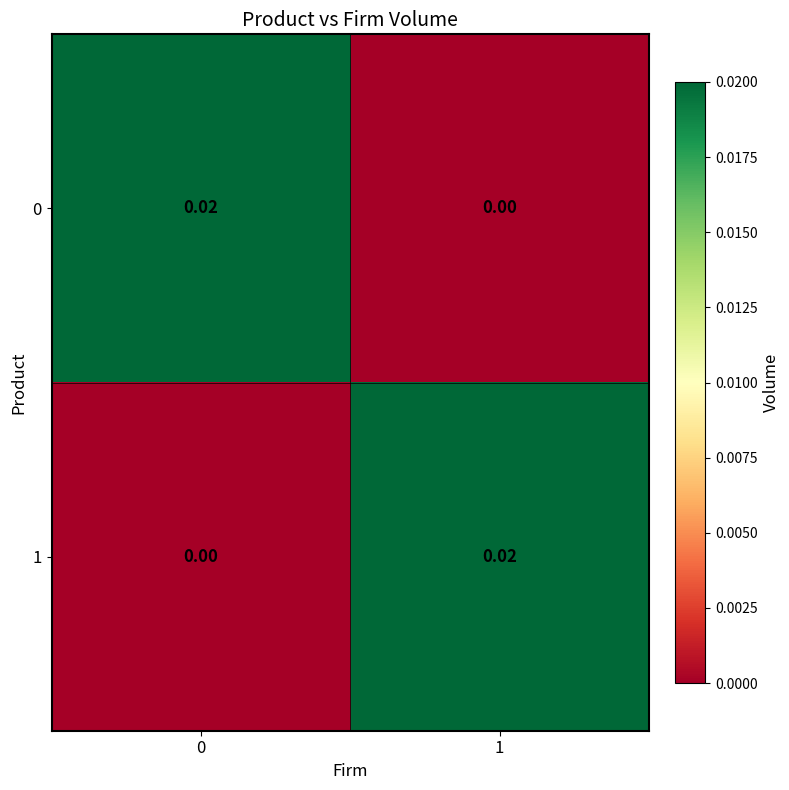

Which series has the largest range (max minus min)?

row_0